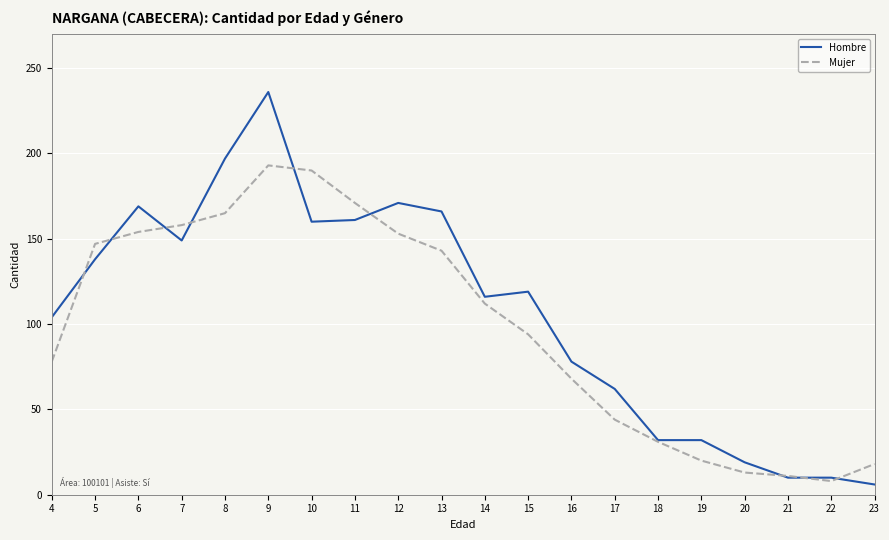

At which category does Hombre reach its first local peak?

6